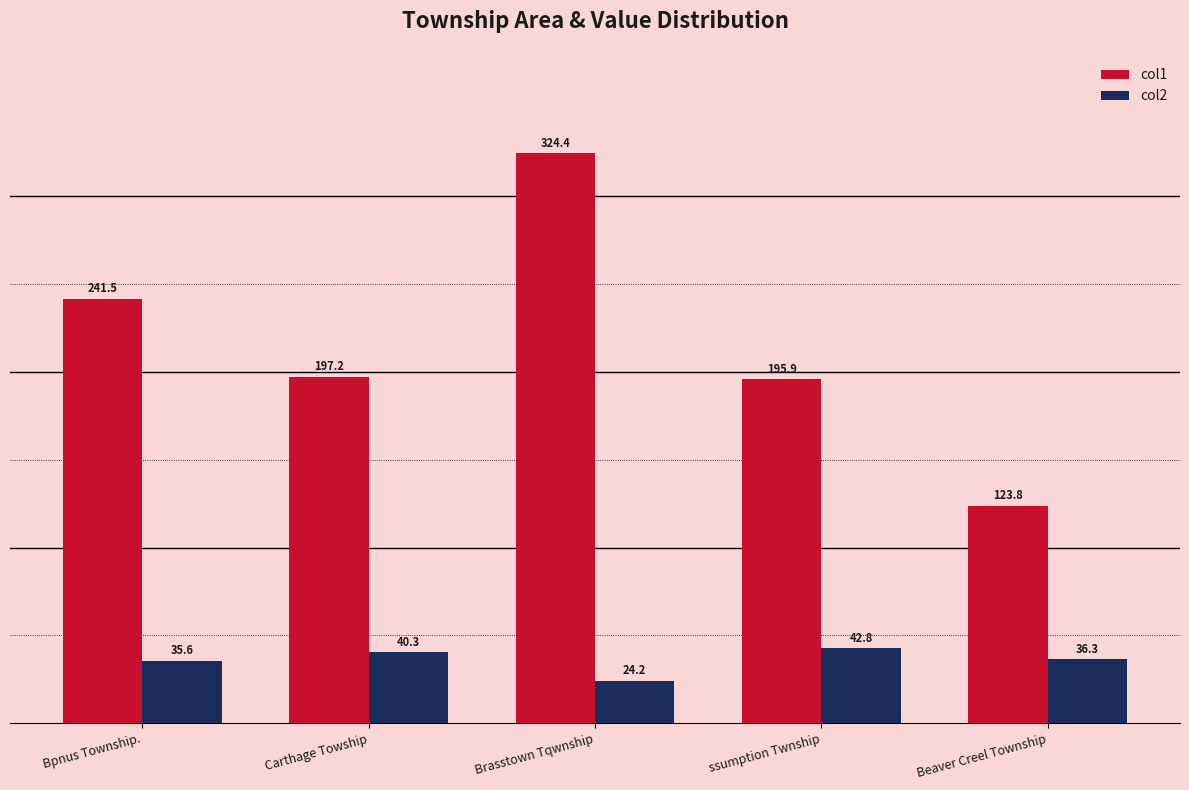

What is the total value across all series at Bpnus Township.?

277.2